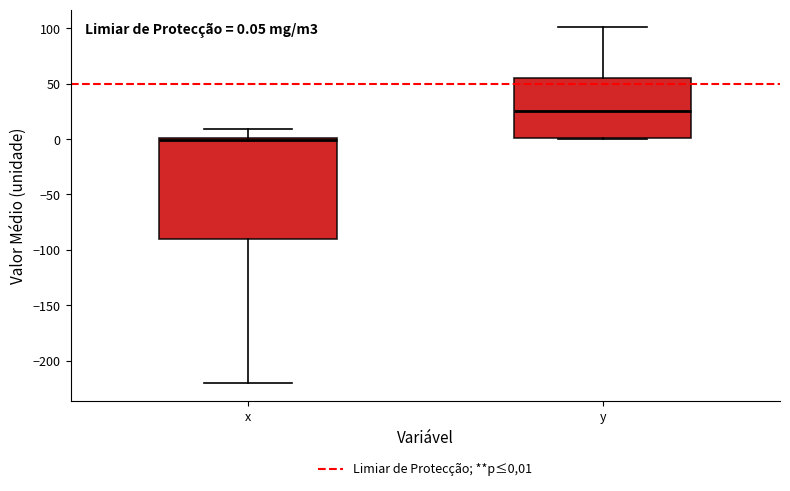

Which box is the tallest, from its lower edge to its upper edge?

x